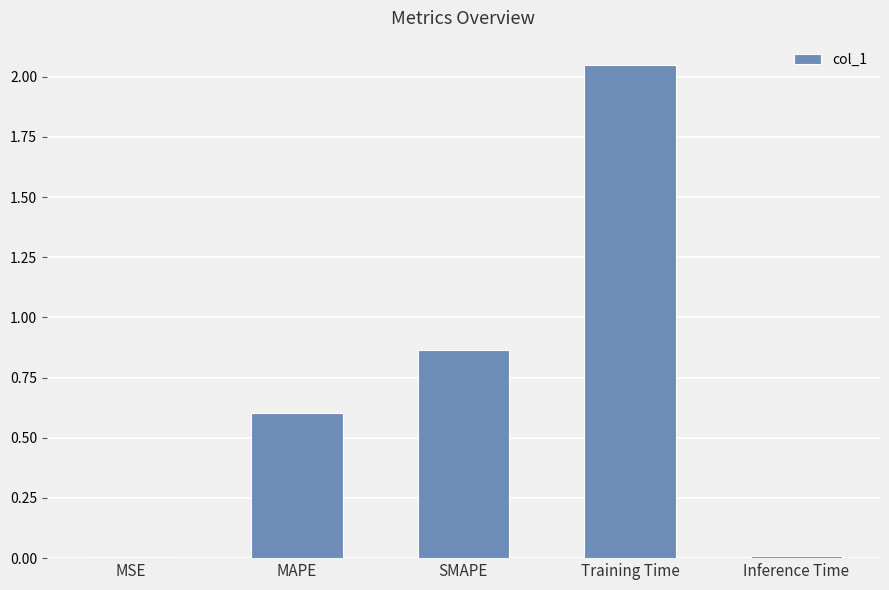

Is it true that the value at Inference Time is 0.0?

True